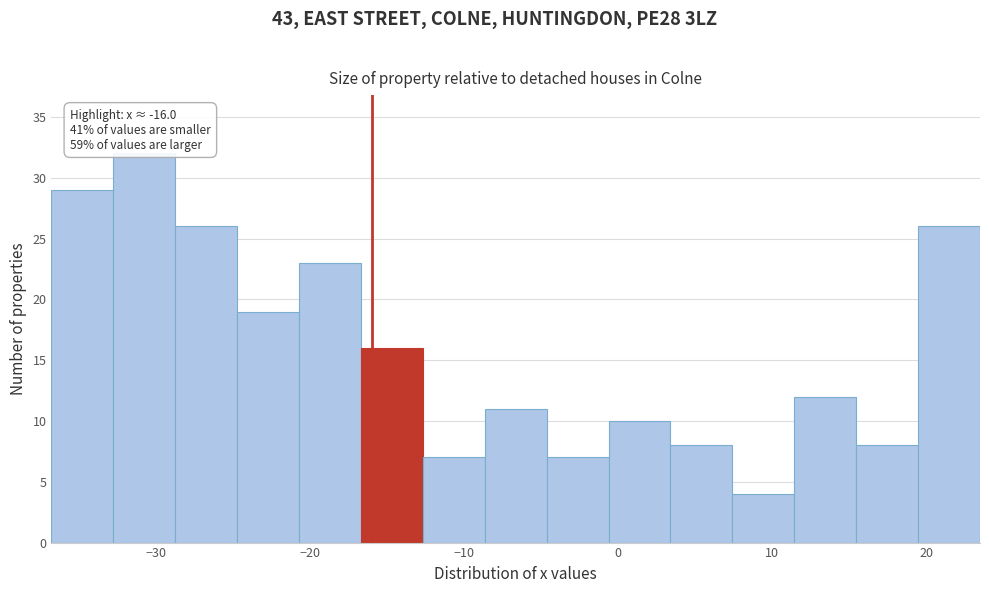

Over which range of the x-axis is the bar tallest?

-33 to -29